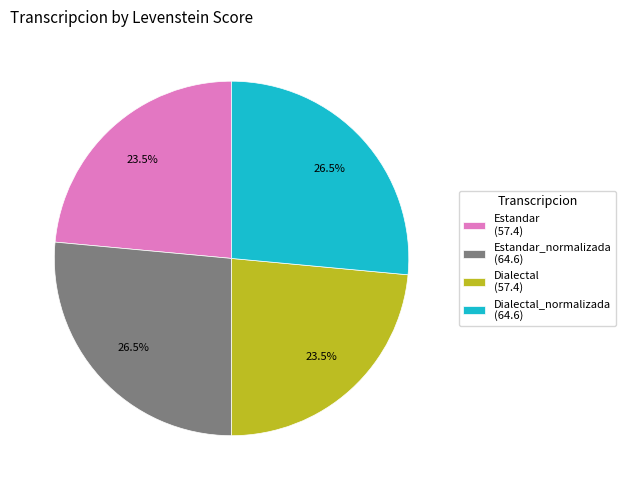

What is the total percentage of Estandar (57.4) and Dialectal_normalizada (64.6)?

50.0%